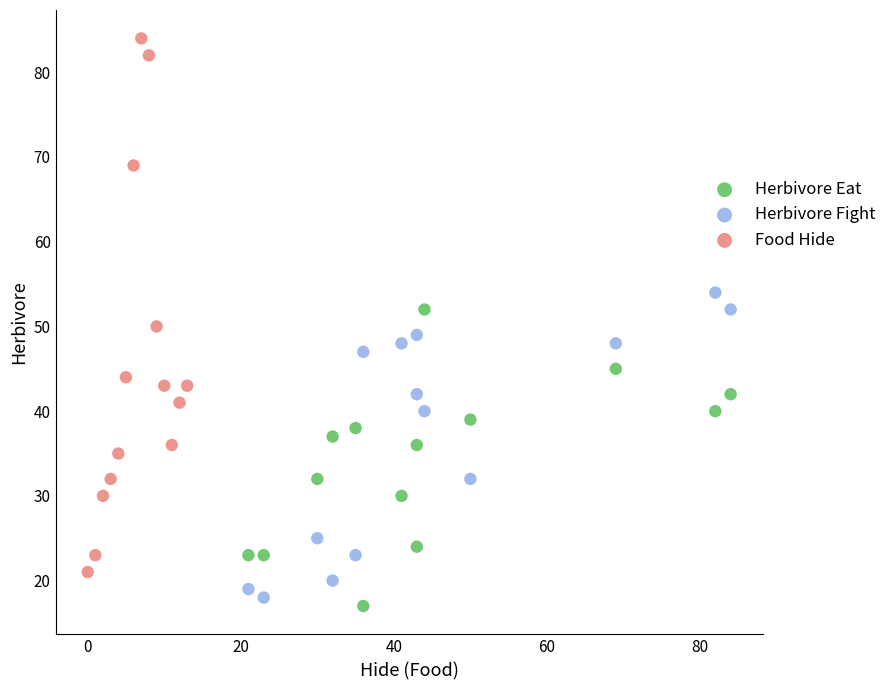

Which series reaches the maximum Y coordinate?

Food Hide